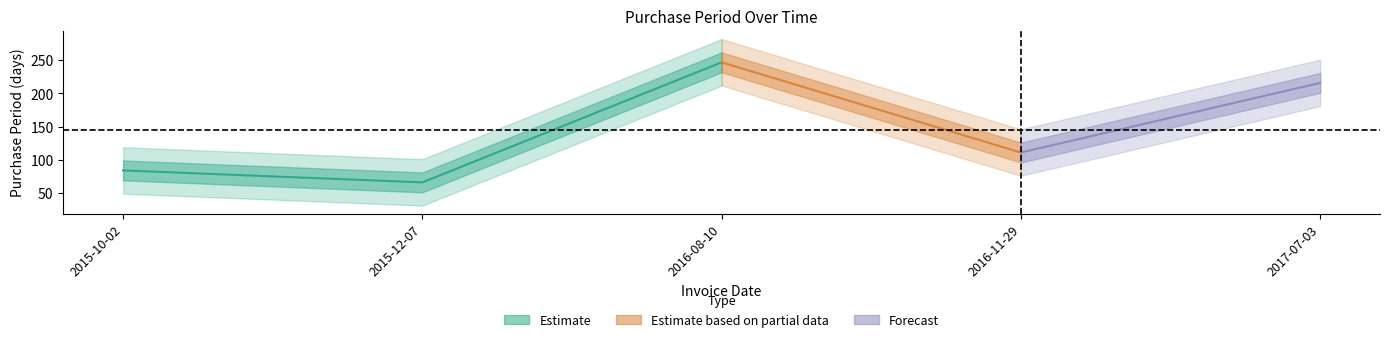

What is the greatest value displayed?

247